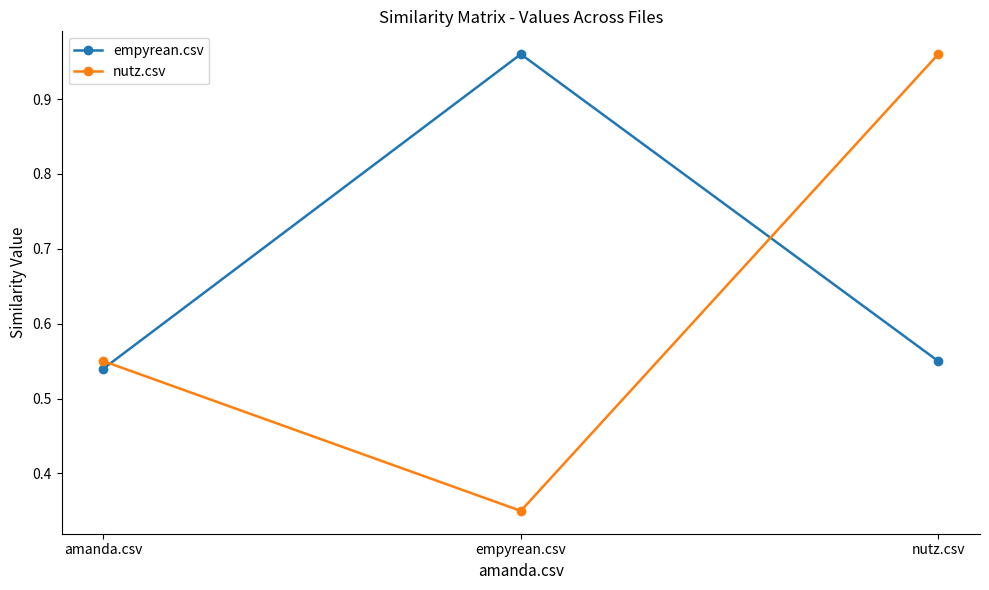

What is the total value across all series at empyrean.csv?

1.3